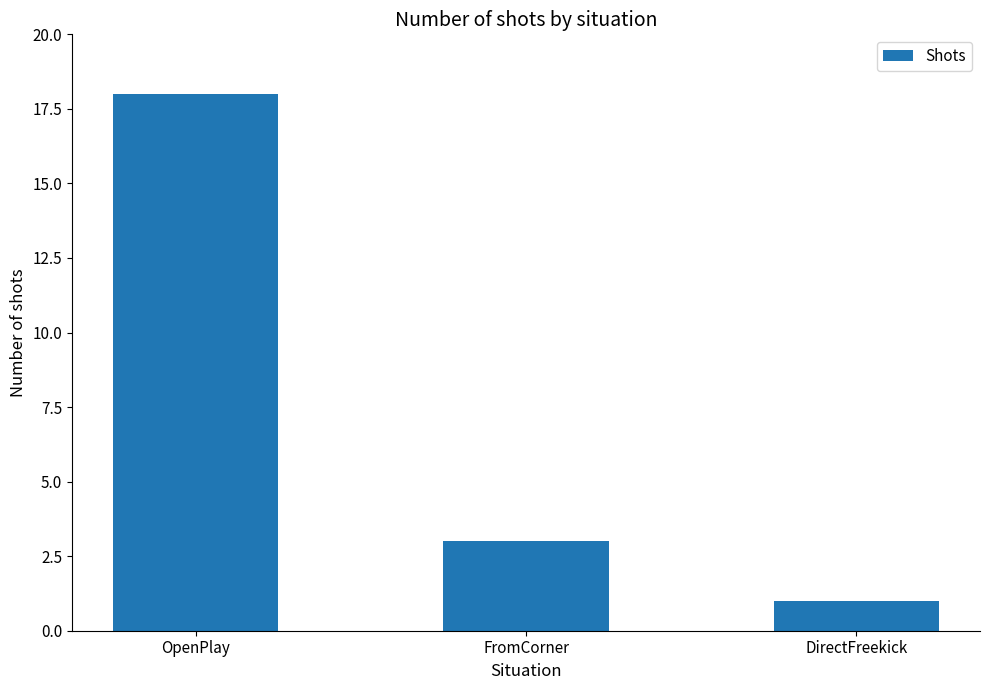

The value at DirectFreekick is 0. True or false?

False